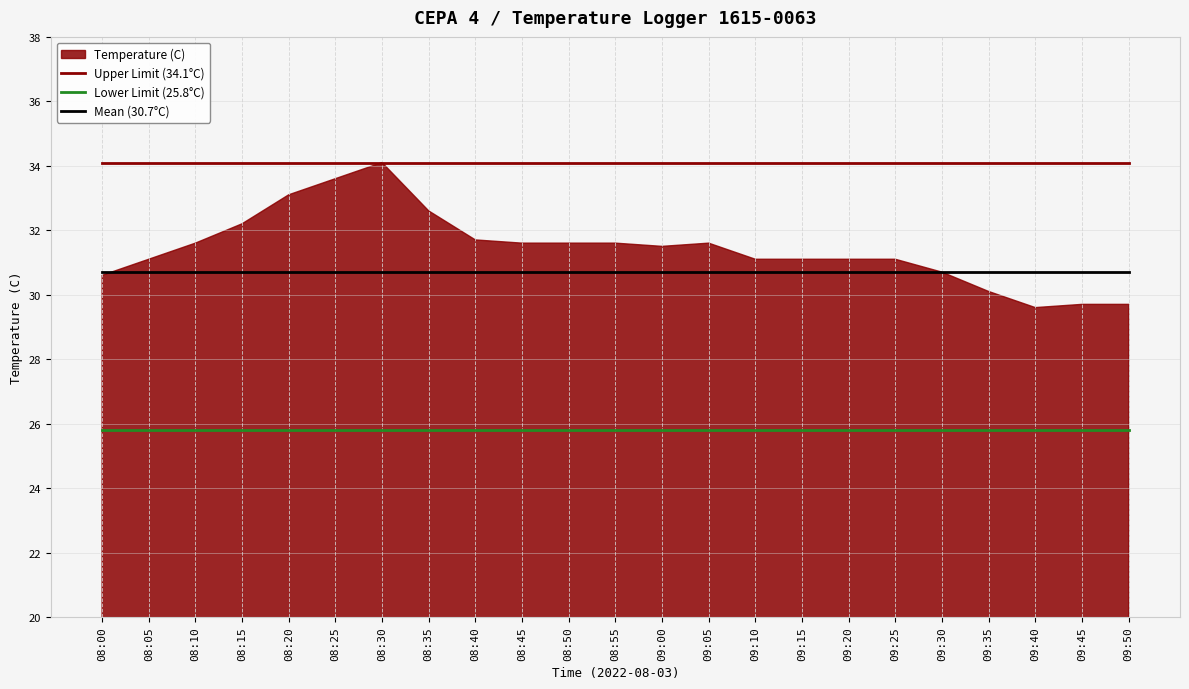

Is the value of Lower Limit (25.8°C) at 08:50 greater than the value of Upper Limit (34.1°C) at 09:40?

No